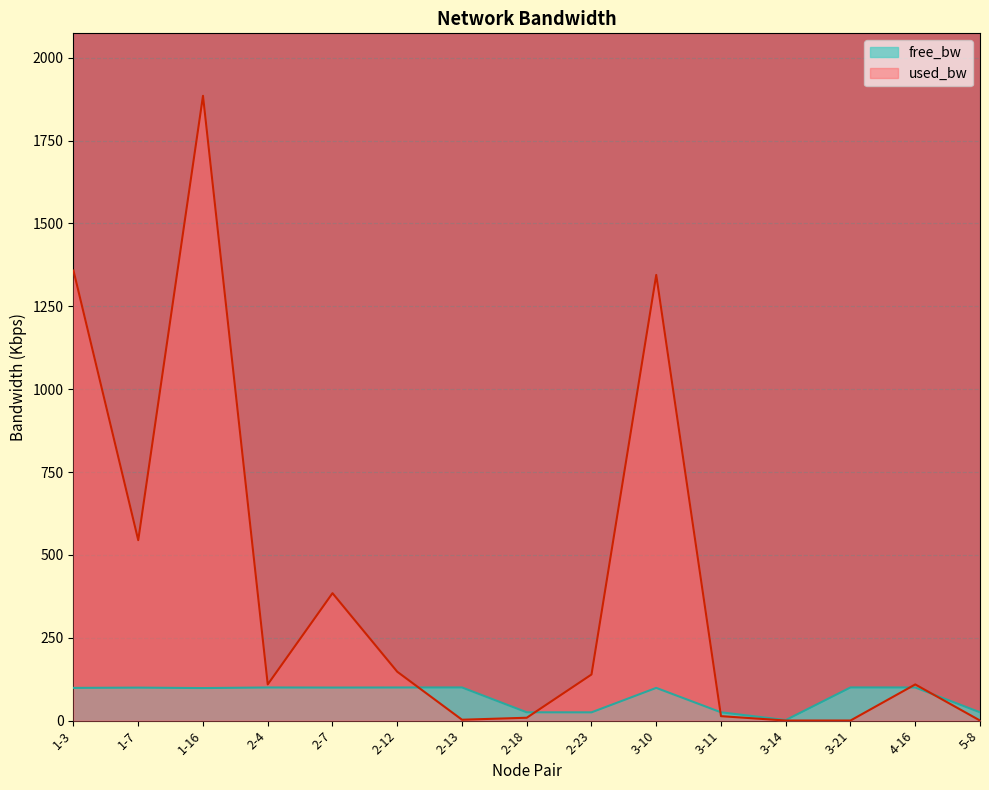

What is the approximate value of used_bw at 2-12?

147.4